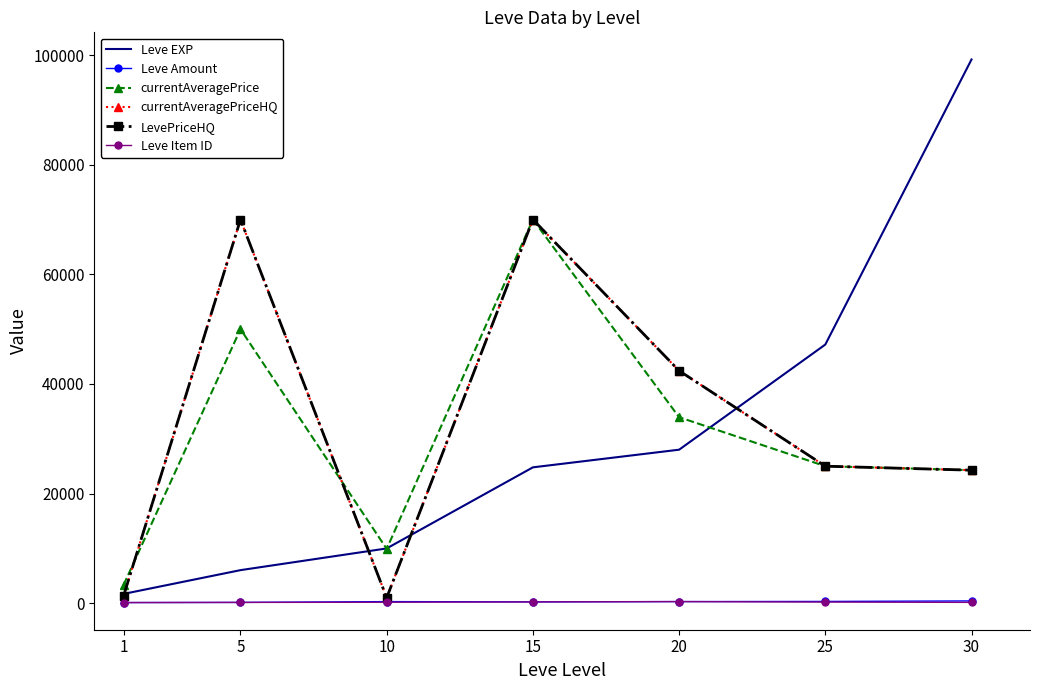

True or false: currentAveragePrice and Leve Item ID cross at least once.

False